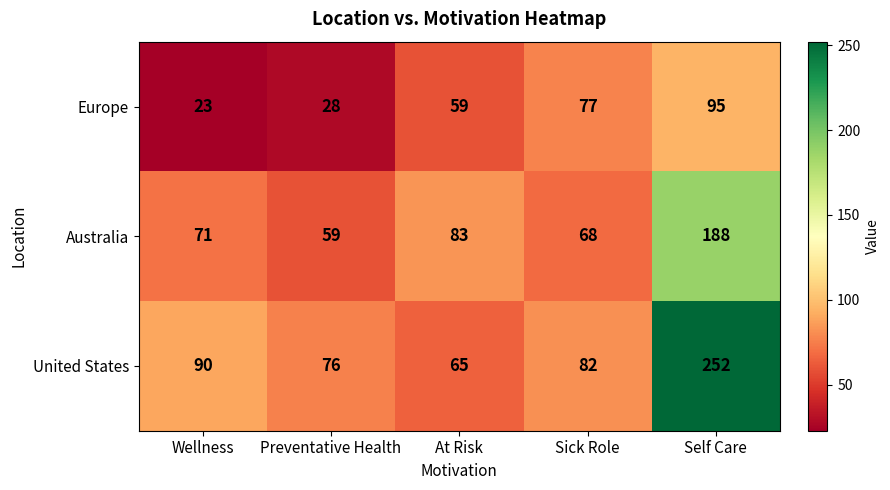

Reading left to right, list all the values displayed in this chart.

Europe: Wellness=23	Preventative Health=28	At Risk=59	Sick Role=77	Self Care=95
Australia: Wellness=71	Preventative Health=59	At Risk=83	Sick Role=68	Self Care=188
United States: Wellness=90	Preventative Health=76	At Risk=65	Sick Role=82	Self Care=252